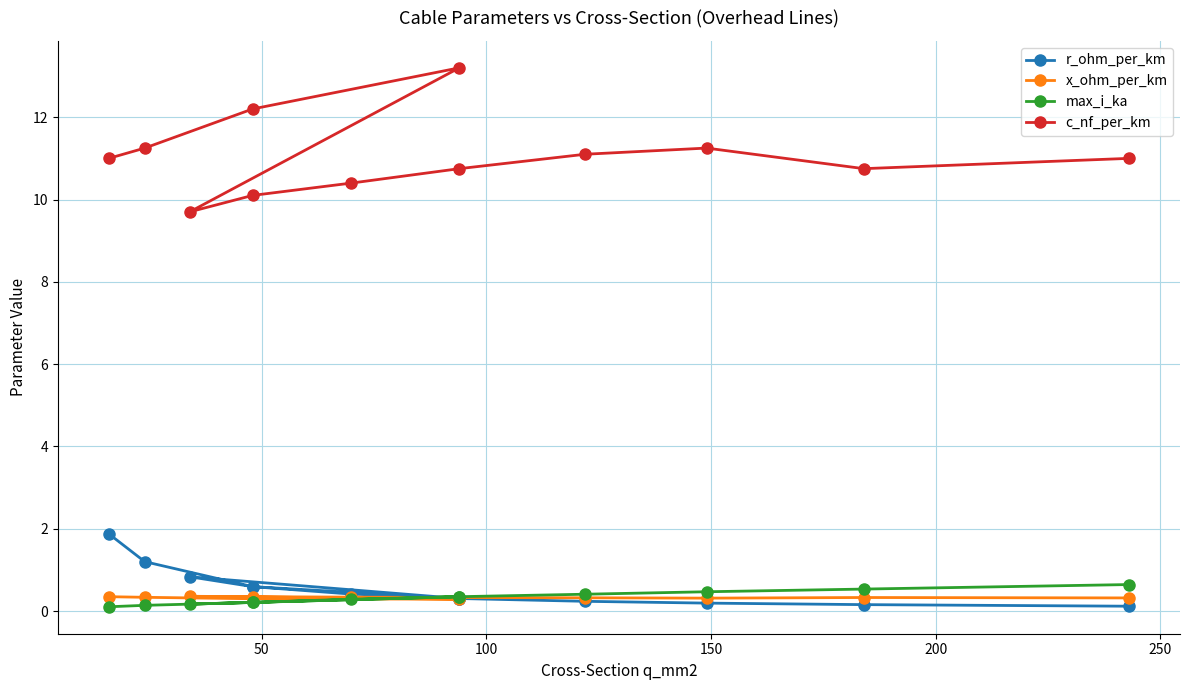

What is the value of the c_nf_per_km point at the 5th from the left?

9.7